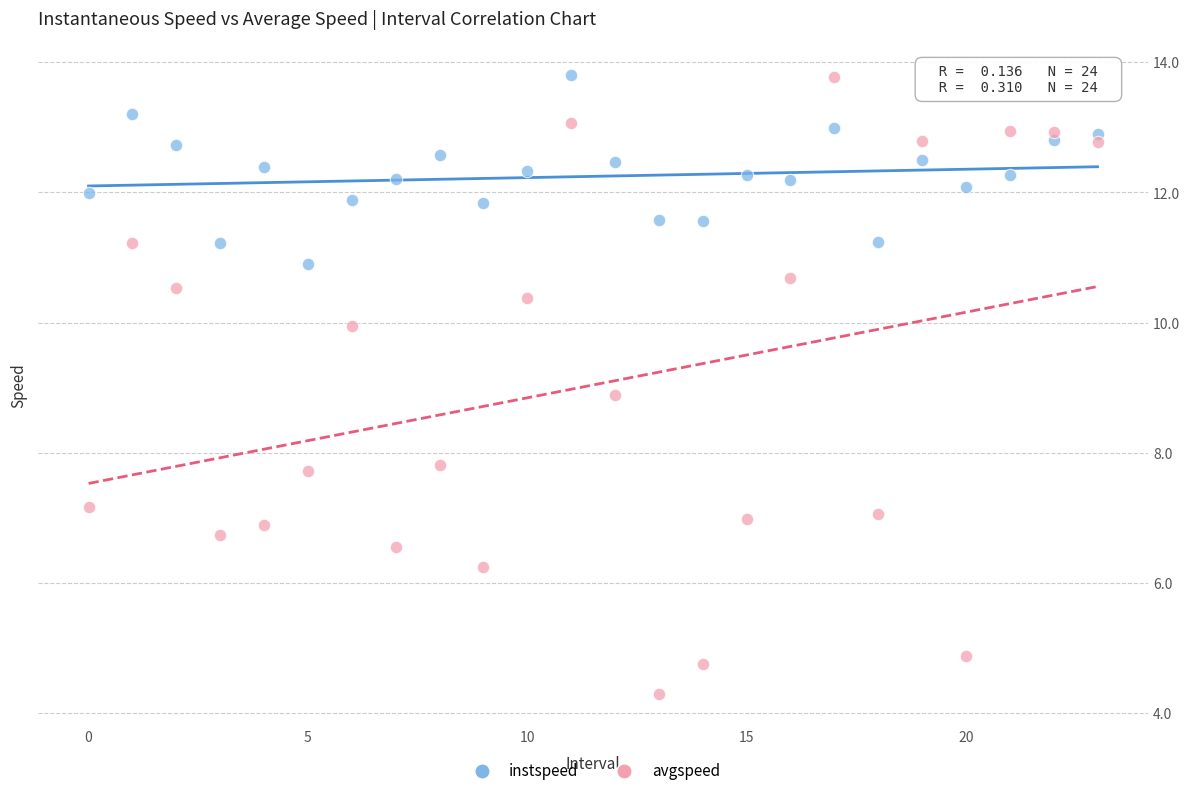

Which series has the largest Y range (max minus min)?

avgspeed